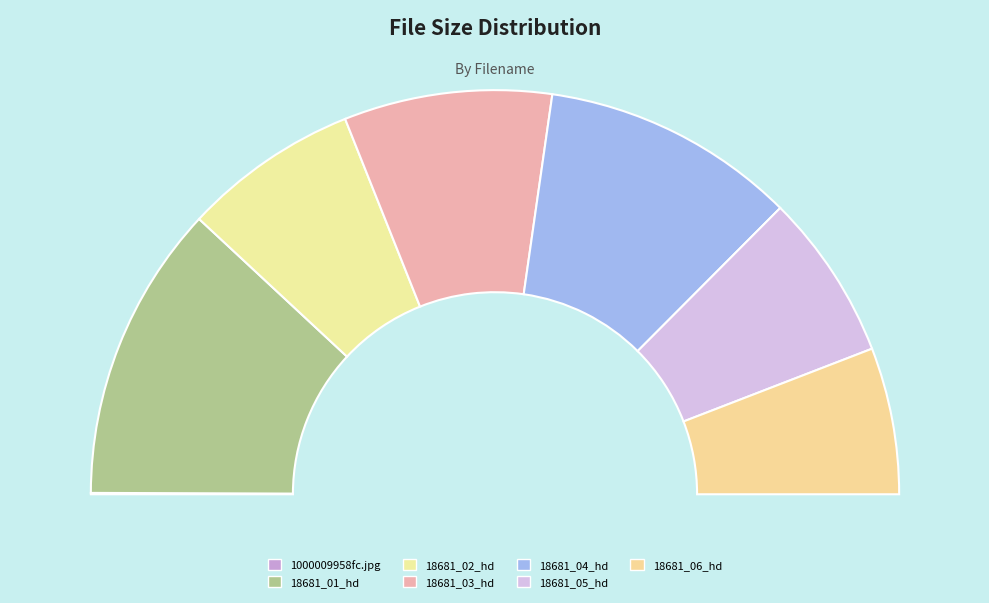

Count the number of slices in the pie.

7